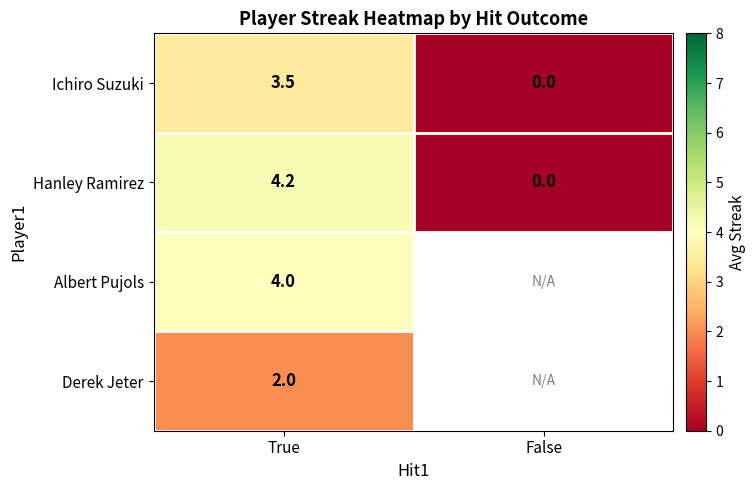

True or false: Derek Jeter has a value of 2.8 at True.

False